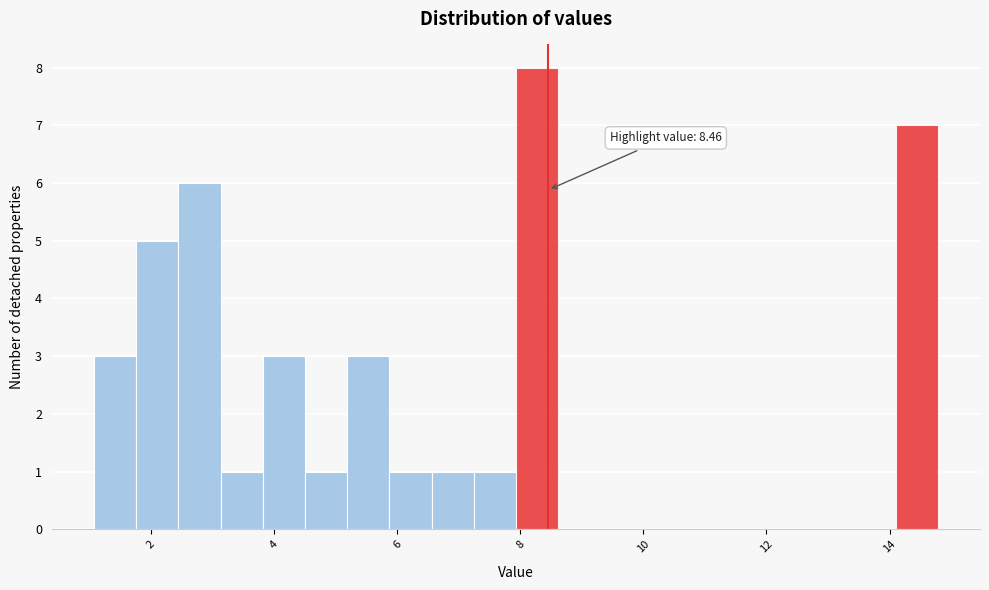

Around what value on the x-axis is the tallest bar? Give the approximate position of its centre, as read against the axis.

8.2